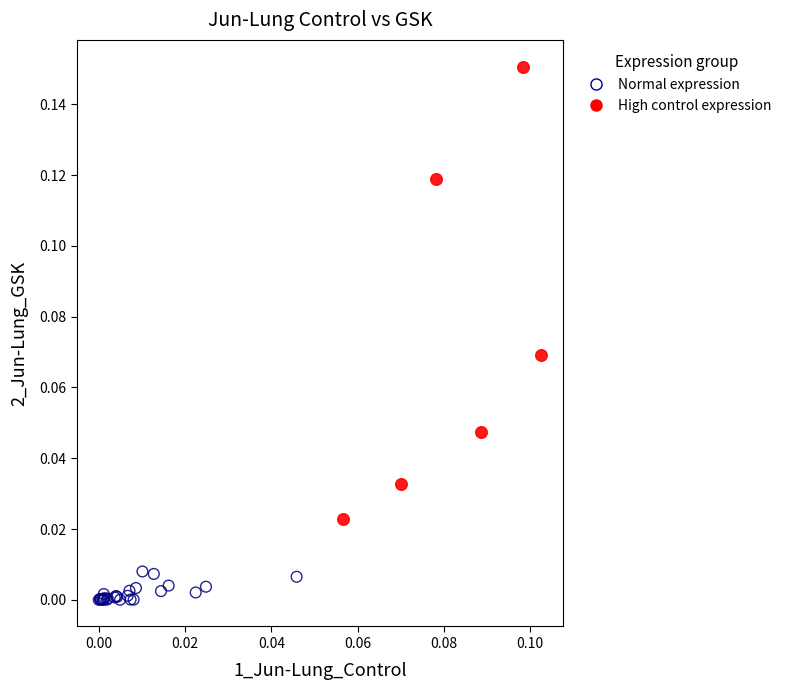

Which series reaches the maximum Y coordinate?

High control expression